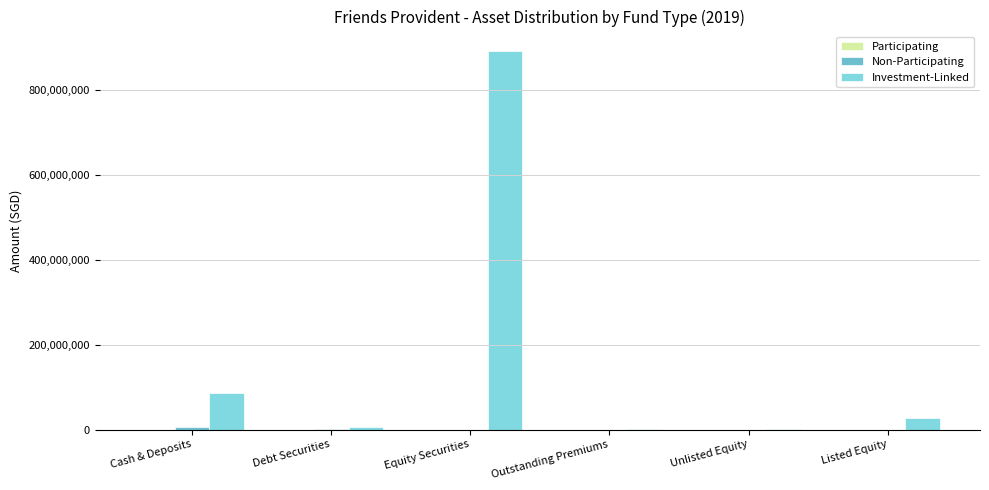

Rank the series by their maximum value, from highest to lowest.

Investment-Linked, Non-Participating, Participating